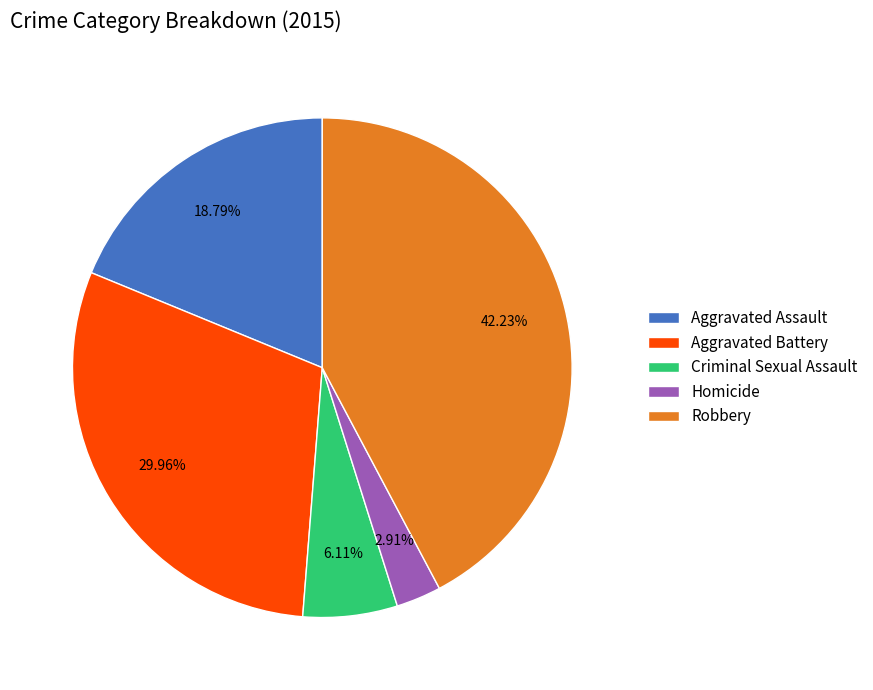

The Aggravated Battery slice represents 30% of the pie. True or false?

True